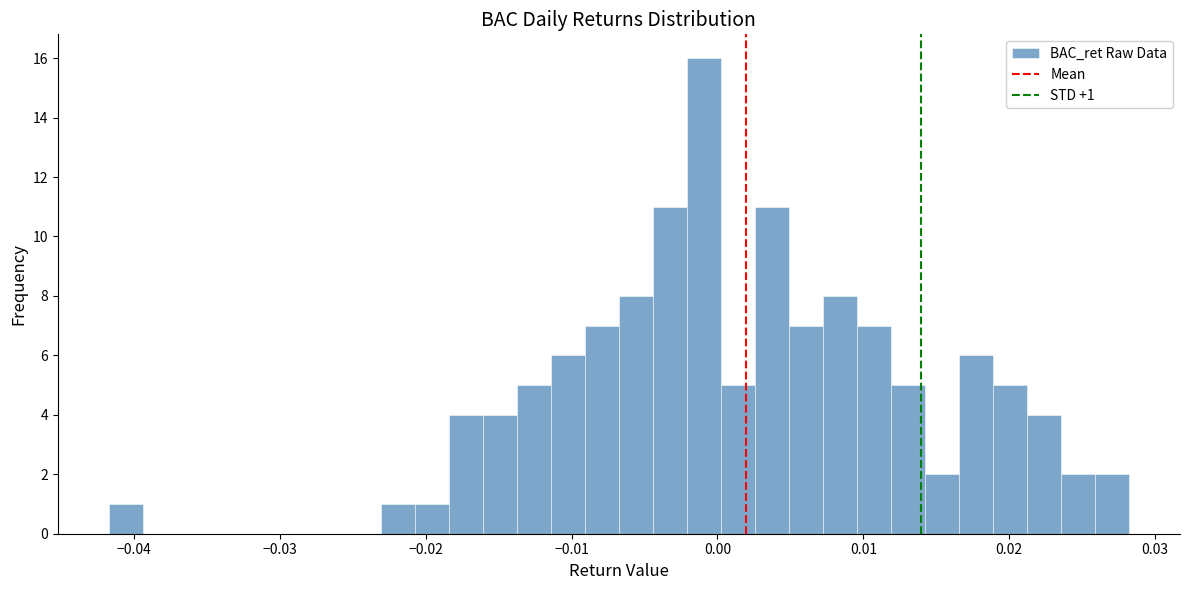

Read against the x-axis, roughly where is the centre of the tallest bar?

-0.001